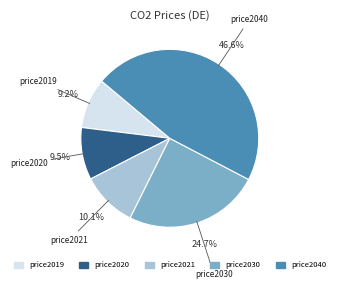

Is there any slice that represents more than half of the pie?

No